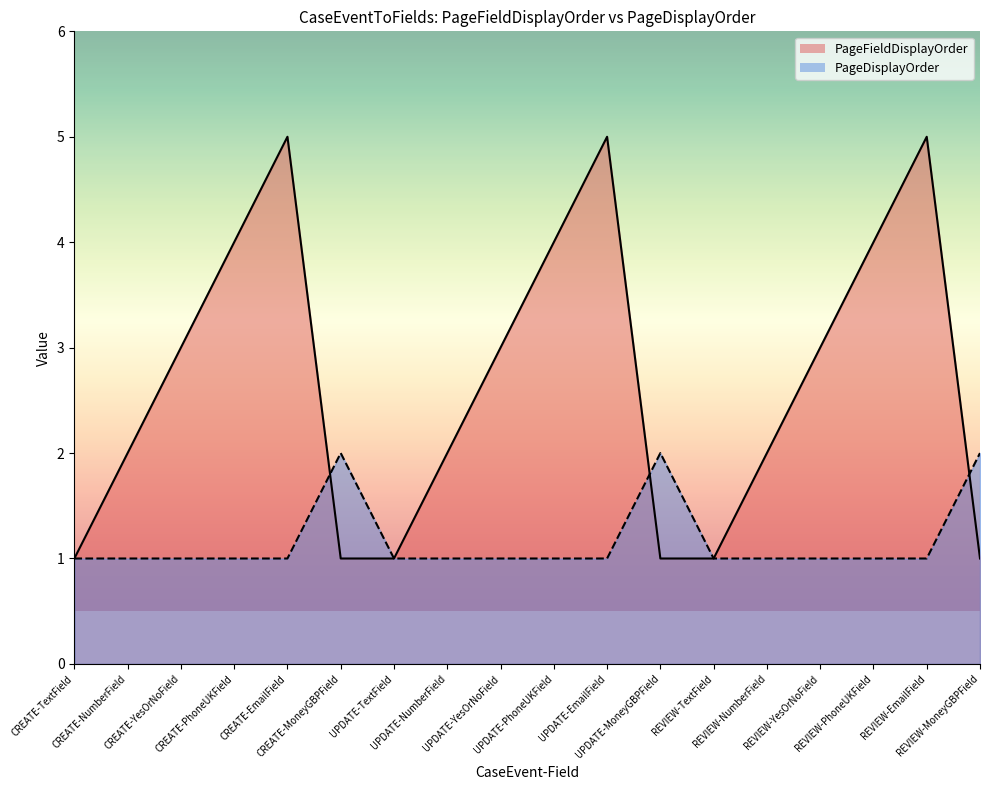

What is the label of the 15th point from the left?

REVIEW-YesOrNoField